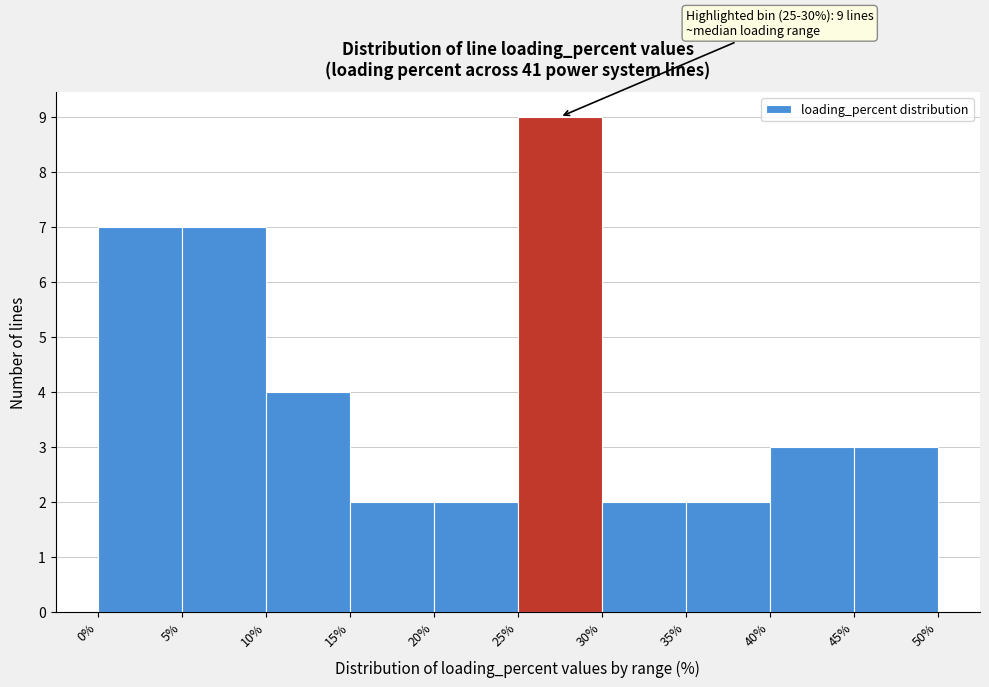

Which range on the x-axis has the tallest bar?

25% to 30%